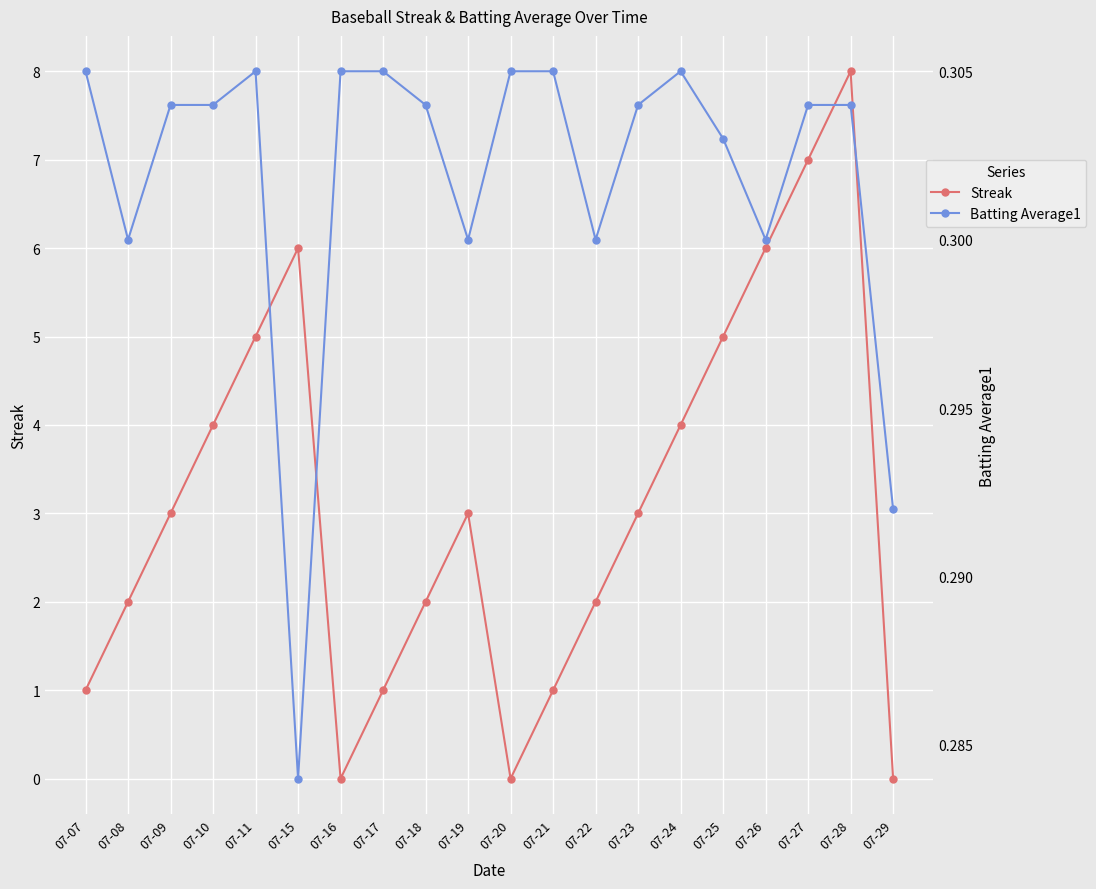

What is the value of the Streak point at the 8th from the left?

1